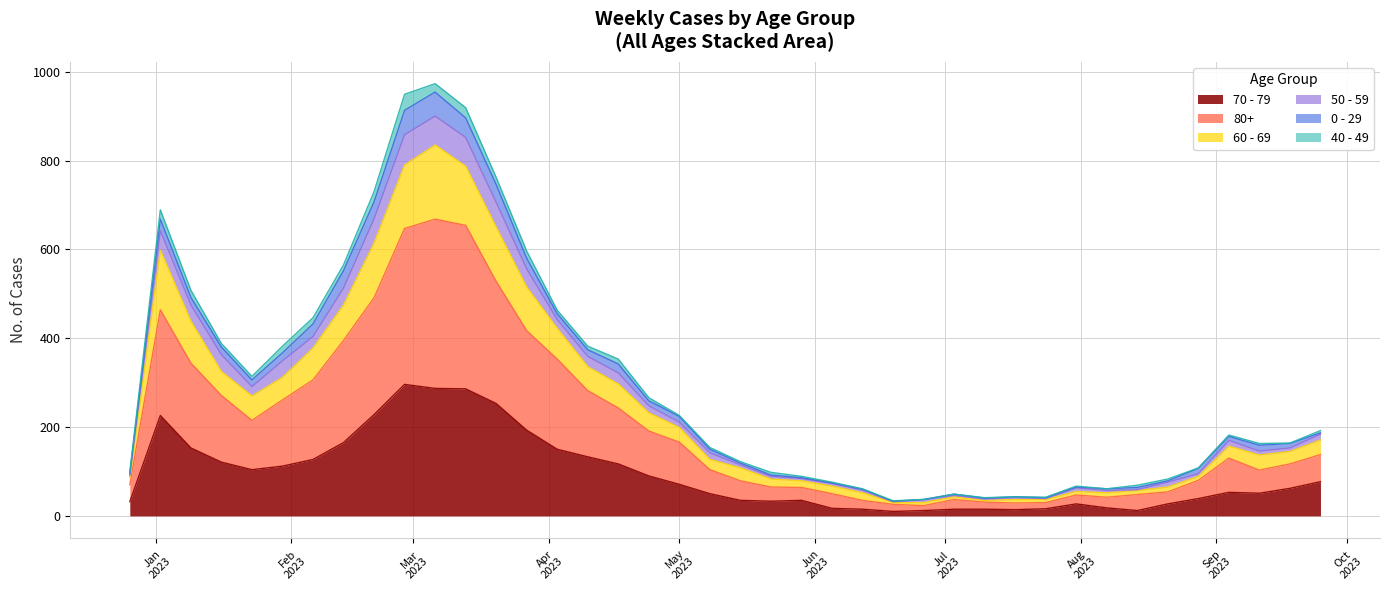

Does the chart display data point markers on the line(s)?

No